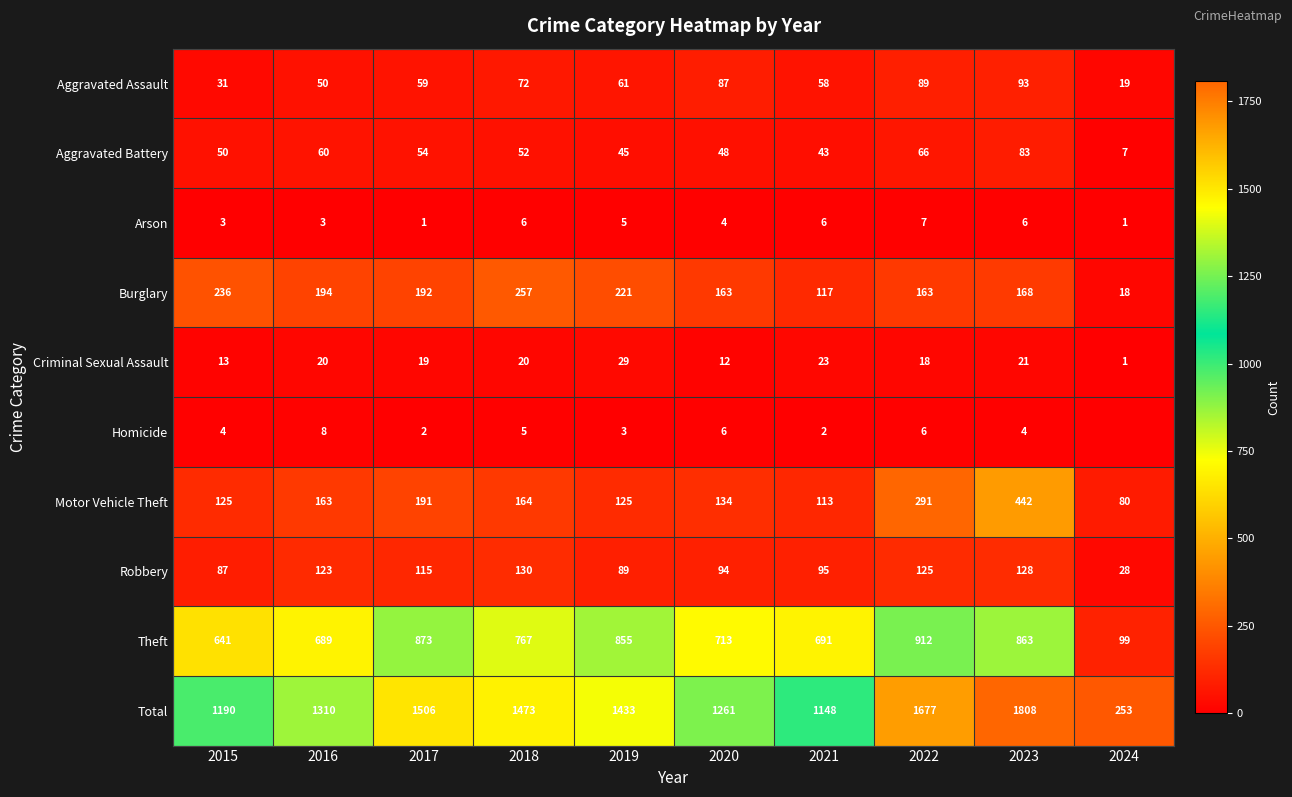

The value of Theft at 2023 is 863. True or false?

True